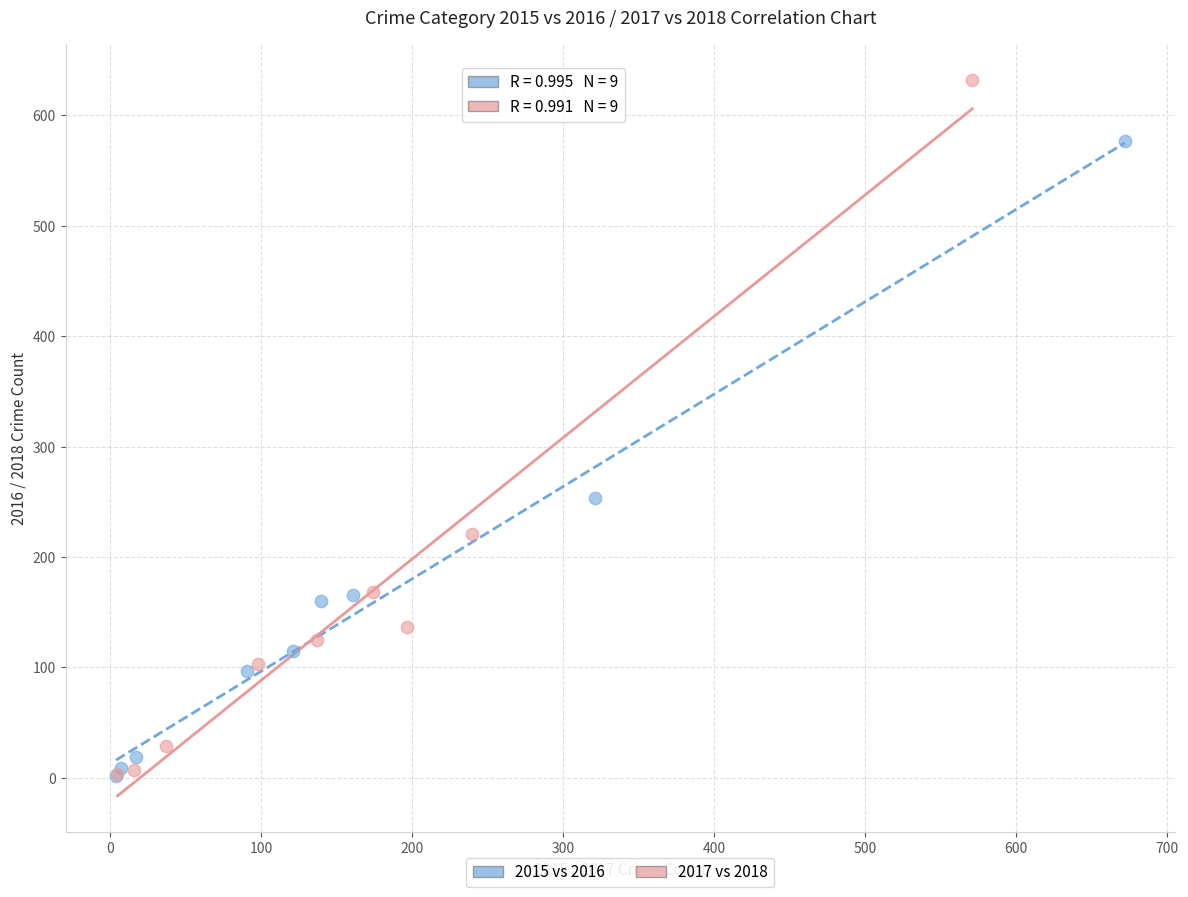

Which series contains the highest Y value?

2017 vs 2018